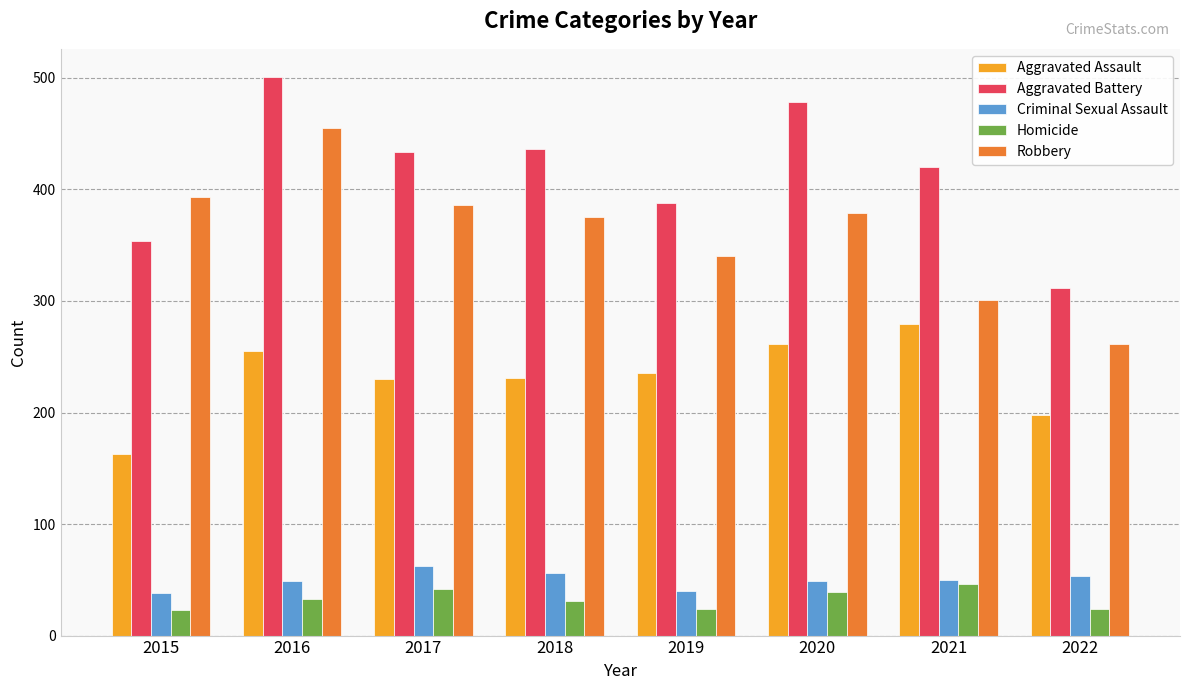

Rank the series at 2018 from lowest to highest value.

Homicide, Criminal Sexual Assault, Aggravated Assault, Robbery, Aggravated Battery